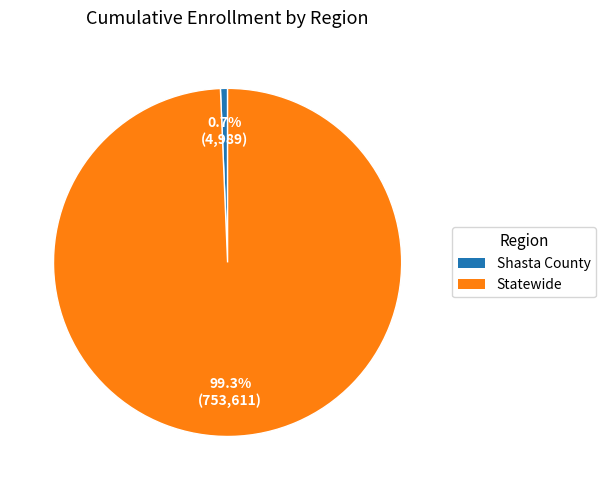

Count the number of slices in the pie.

2